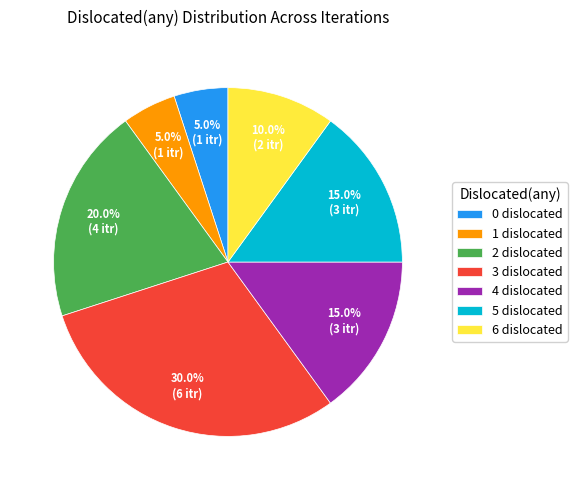

To the nearest percent, what is the combined percentage of 4 and 5?

30%